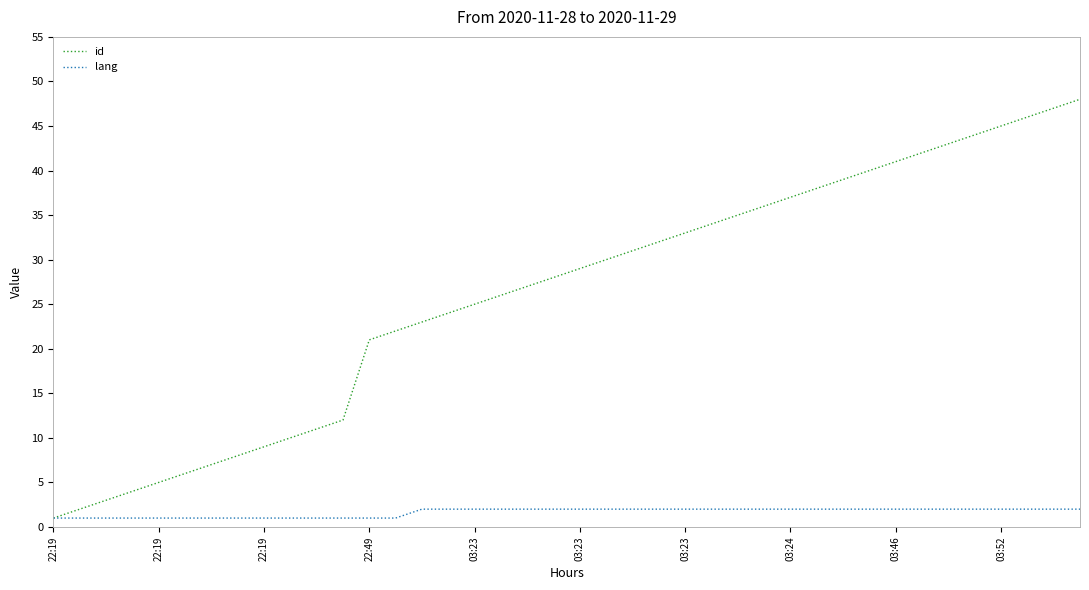

What is the greatest value displayed?

48